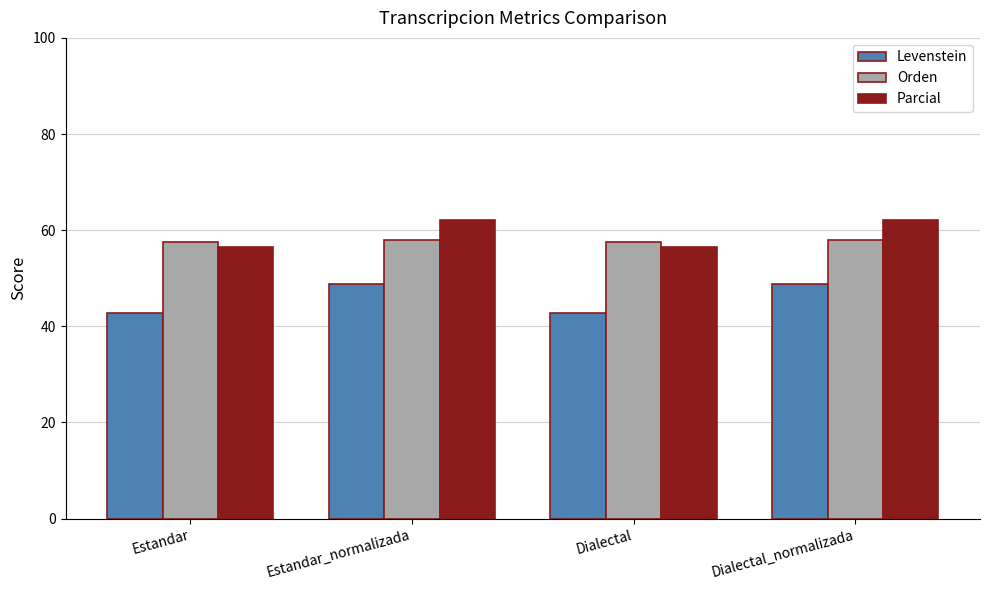

What is the minimum value for Parcial?

56.5